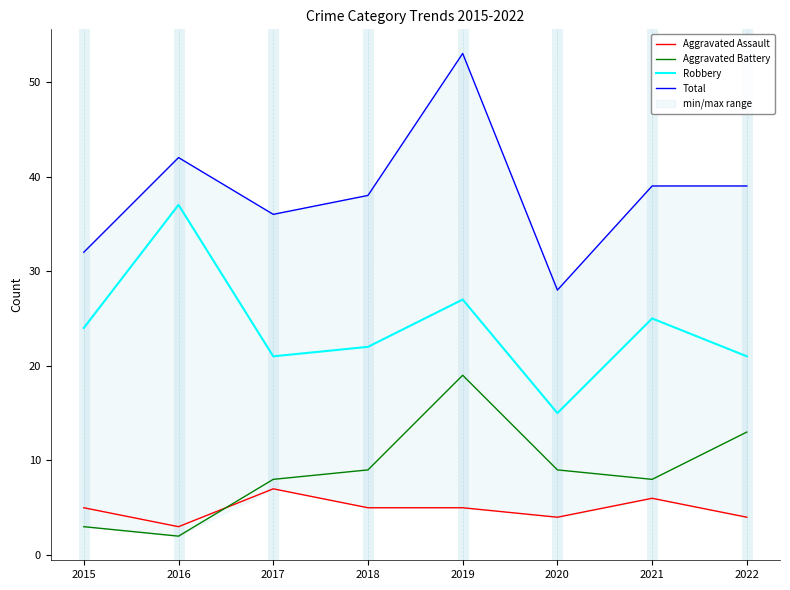

Which category has the highest value in the Robbery series?

2016